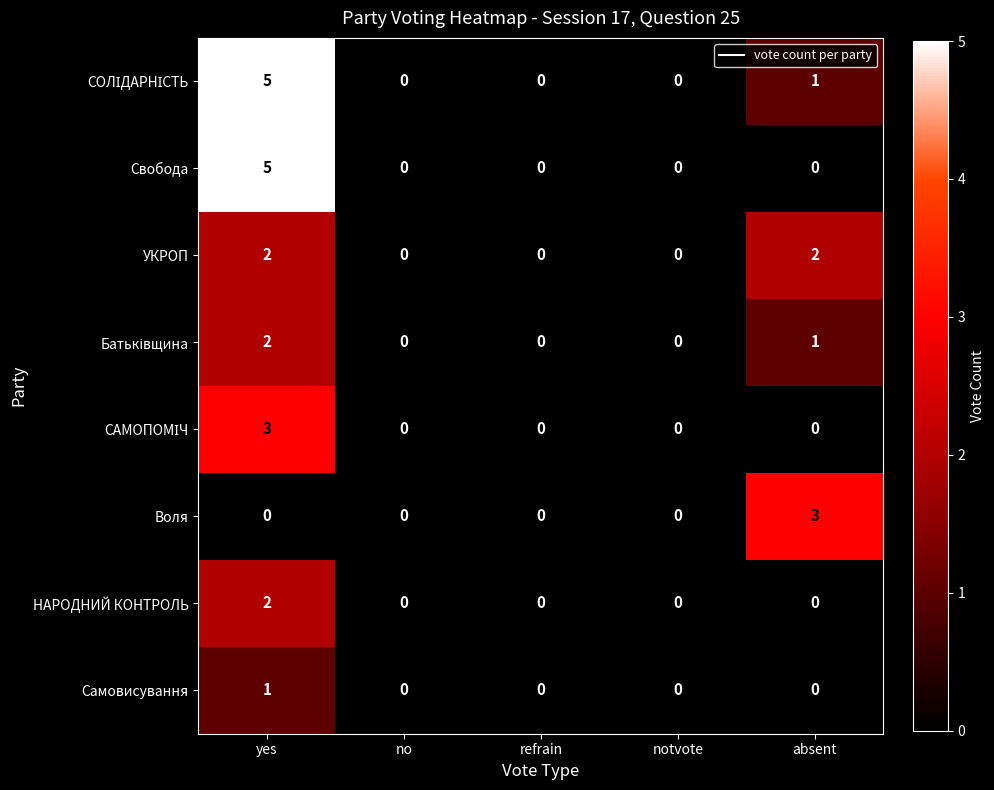

At which category does the chart reach its peak across all series?

yes